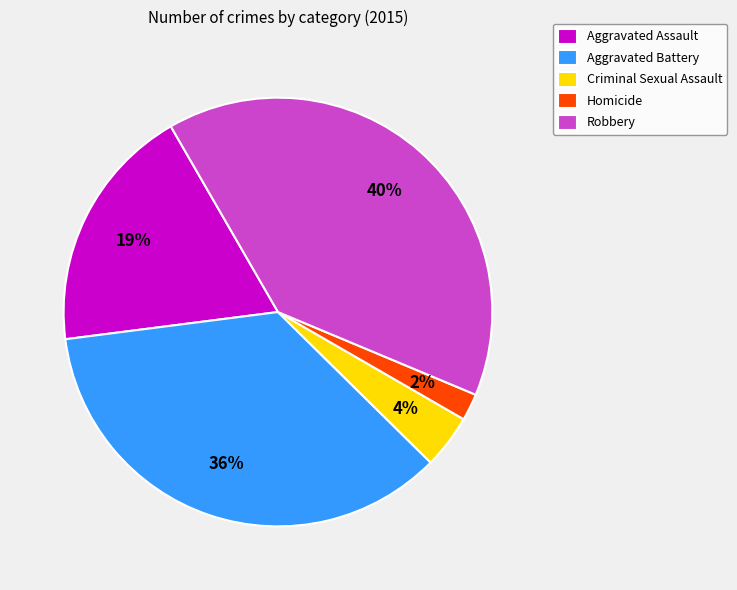

To the nearest percent, what is the combined percentage of Robbery and Homicide?

42%